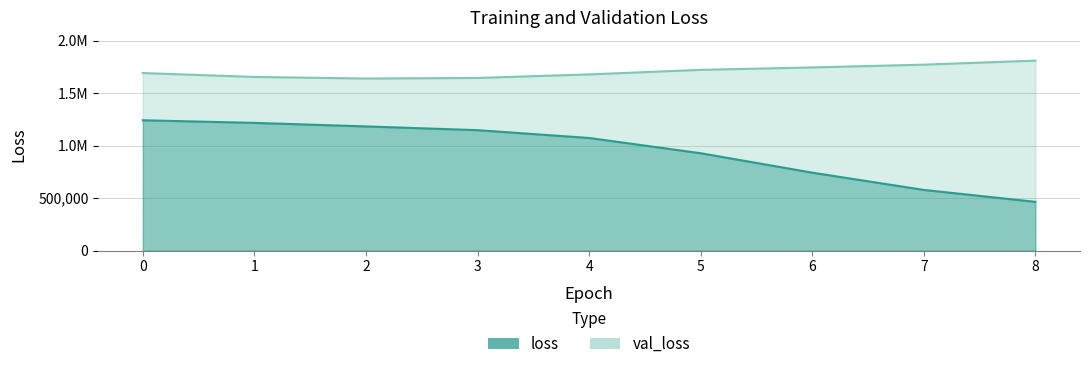

The val_loss series shows 1746969.5 at 6. True or false?

True